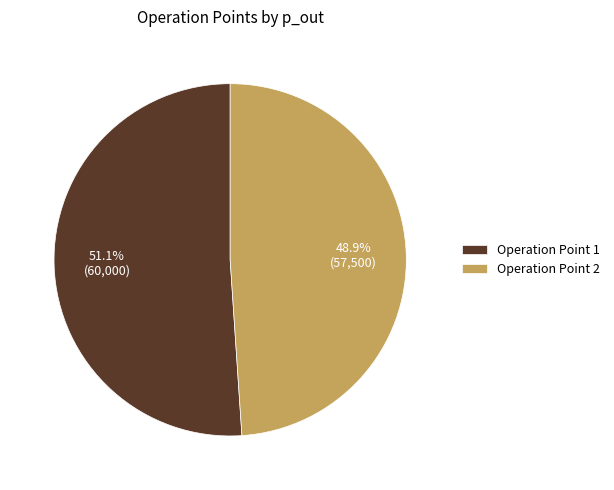

Combined, what portion of the pie is Operation Point 1 and Operation Point 2?

100.0%